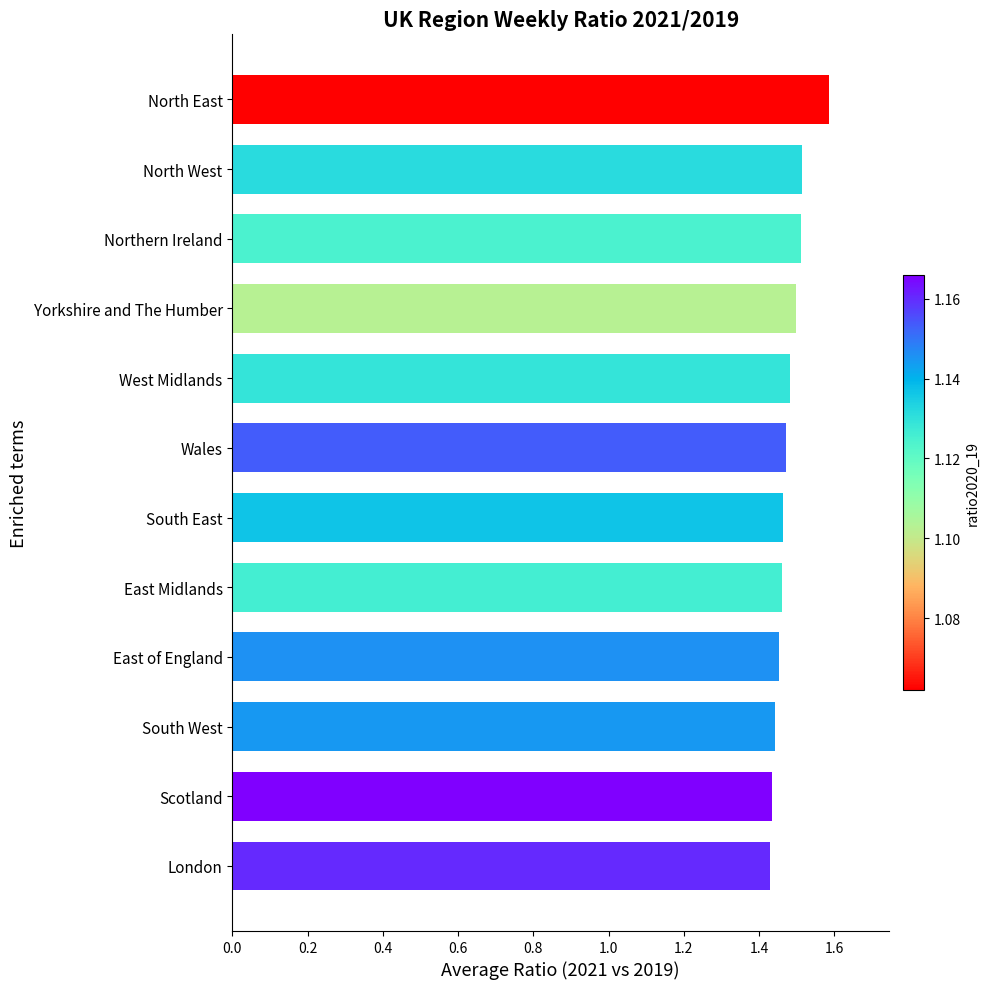

What is the difference between the maximum and minimum values?

0.2